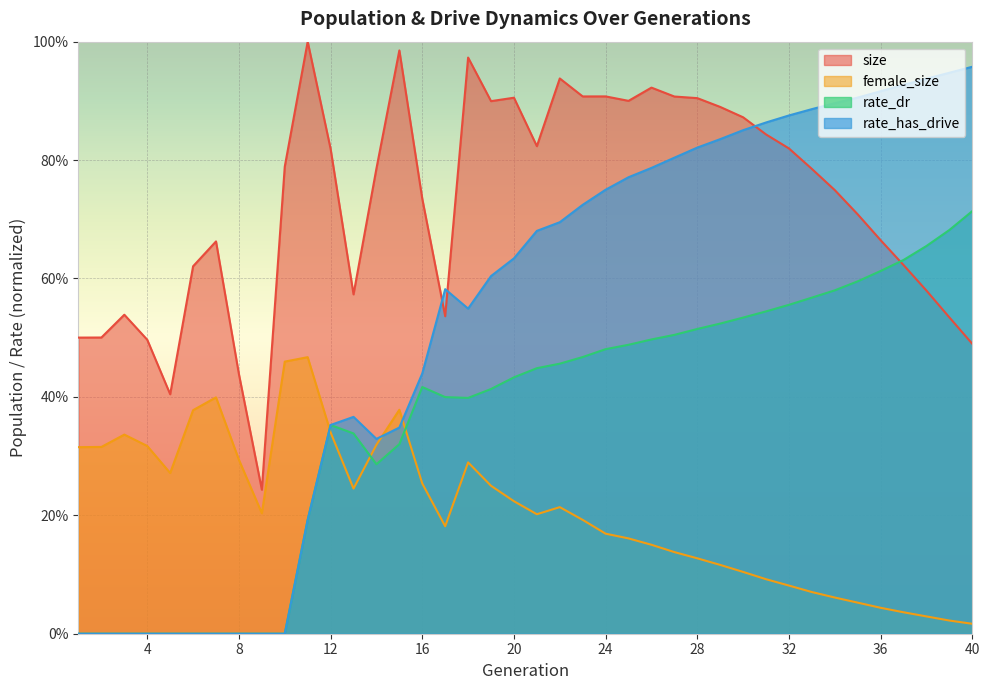

At which category does the chart reach its minimum across all series?

1